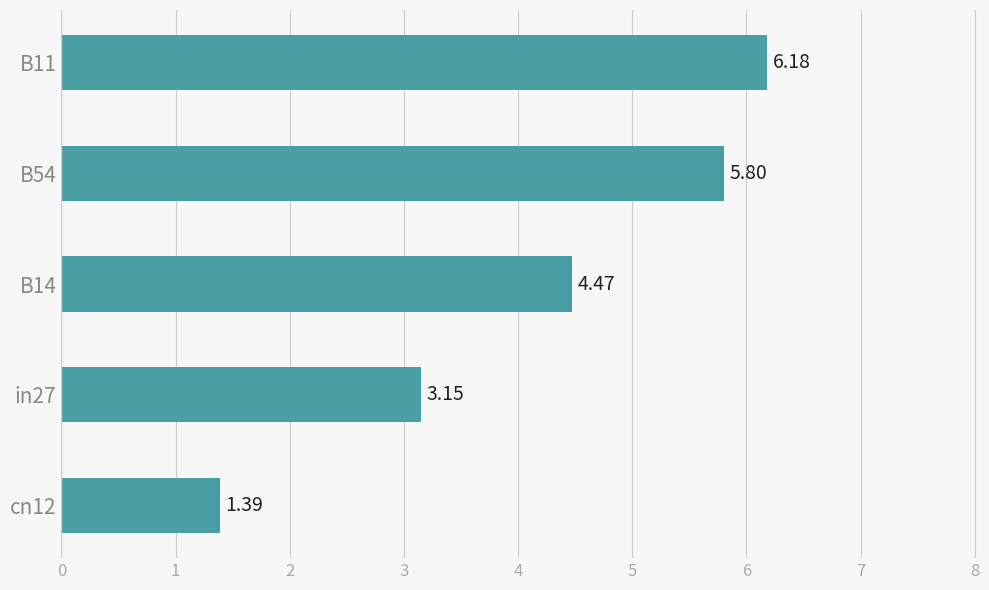

Between B14 and cn12, which is larger?

B14